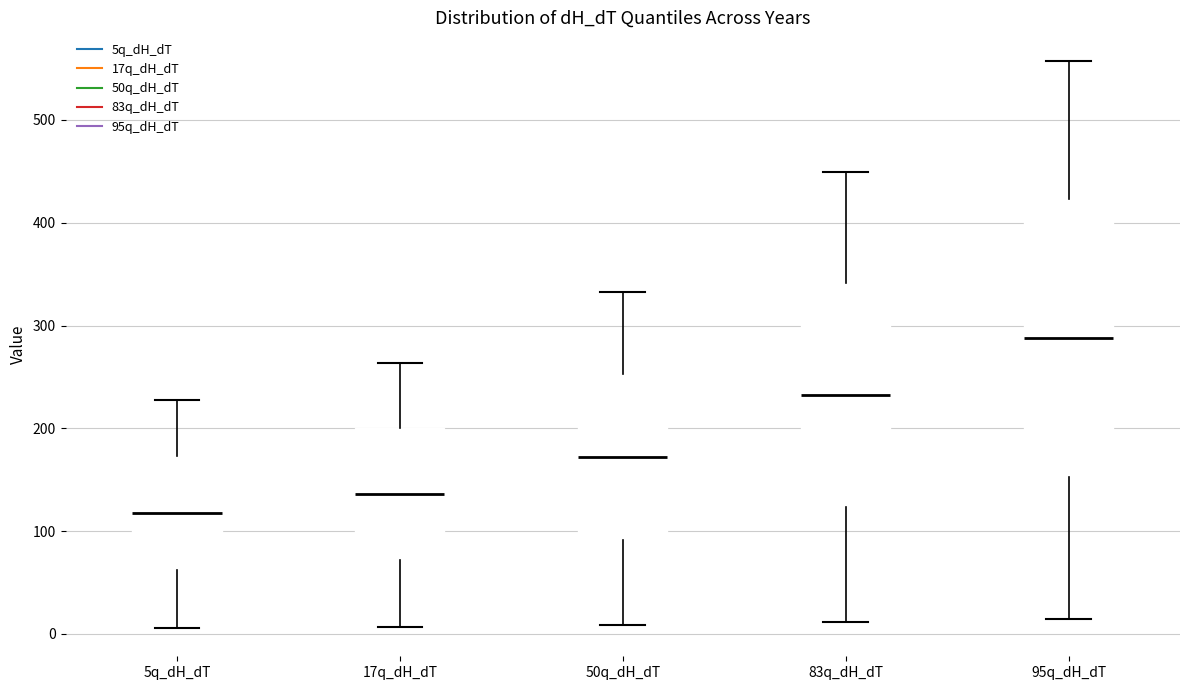

Reading left to right, read every box against the y-axis: the position of its median line, the range the box covers, and the ends of its whiskers. The values are not printed on the chart, so give them approximately, as read against the axis.

5q_dH_dT: median 120, box 60 to 170, whiskers 10 to 230
17q_dH_dT: median 140, box 70 to 200, whiskers 10 to 260
50q_dH_dT: median 170, box 90 to 250, whiskers 10 to 330
83q_dH_dT: median 230, box 120 to 340, whiskers 10 to 450
95q_dH_dT: median 290, box 150 to 420, whiskers 10 to 560